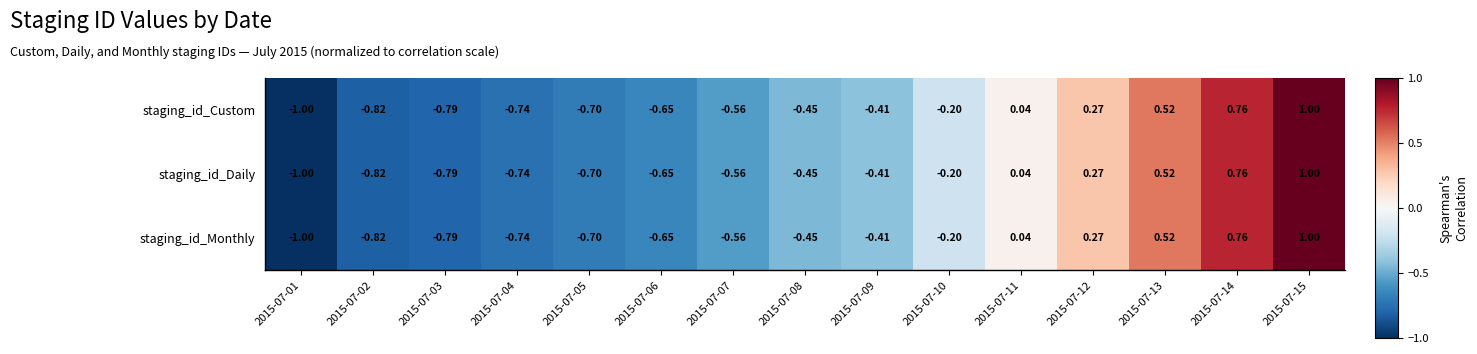

Is the value of staging_id_Monthly at 2015-07-04 greater than the value of staging_id_Custom at 2015-07-11?

No